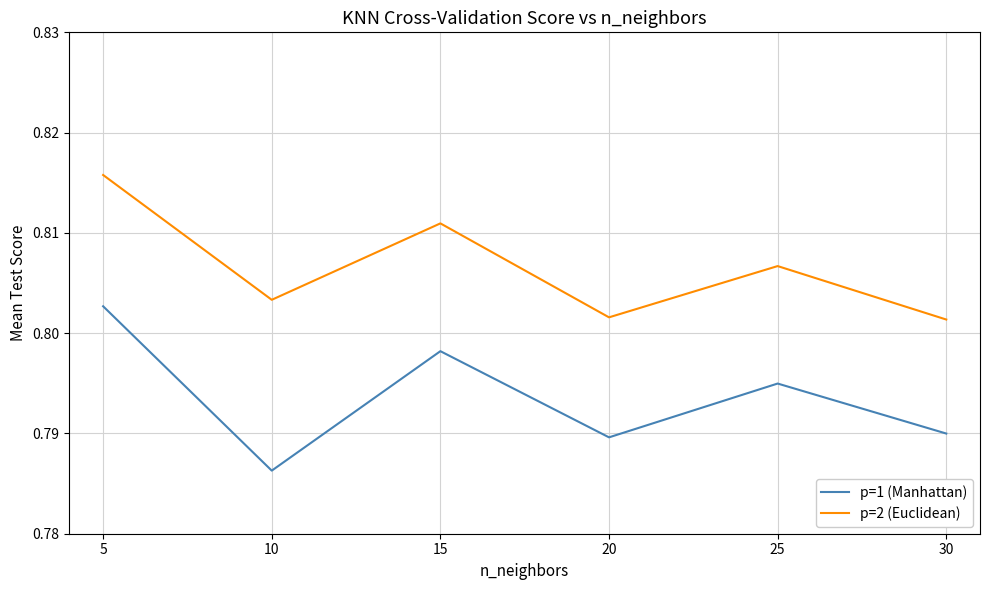

Rank the series by their average value, from lowest to highest.

p=1 (Manhattan), p=2 (Euclidean)